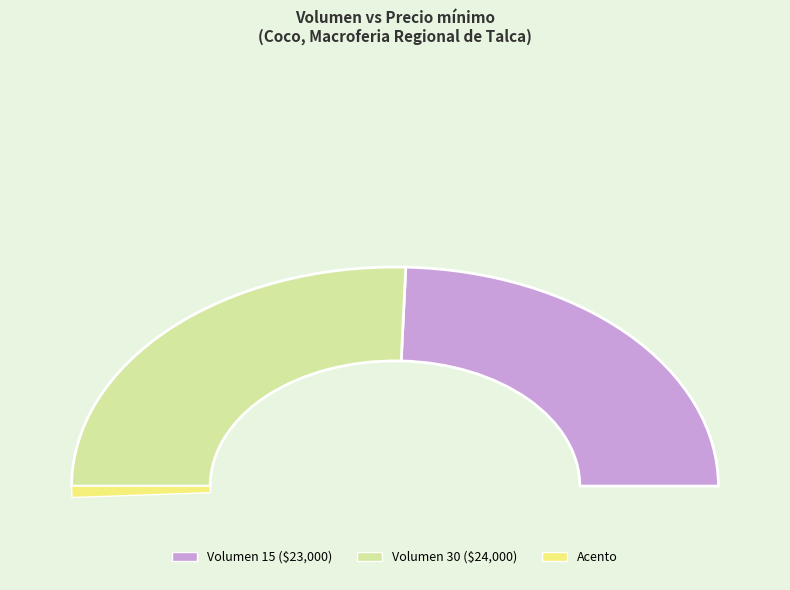

Combined, do 15 and 30 account for over 50%?

Yes